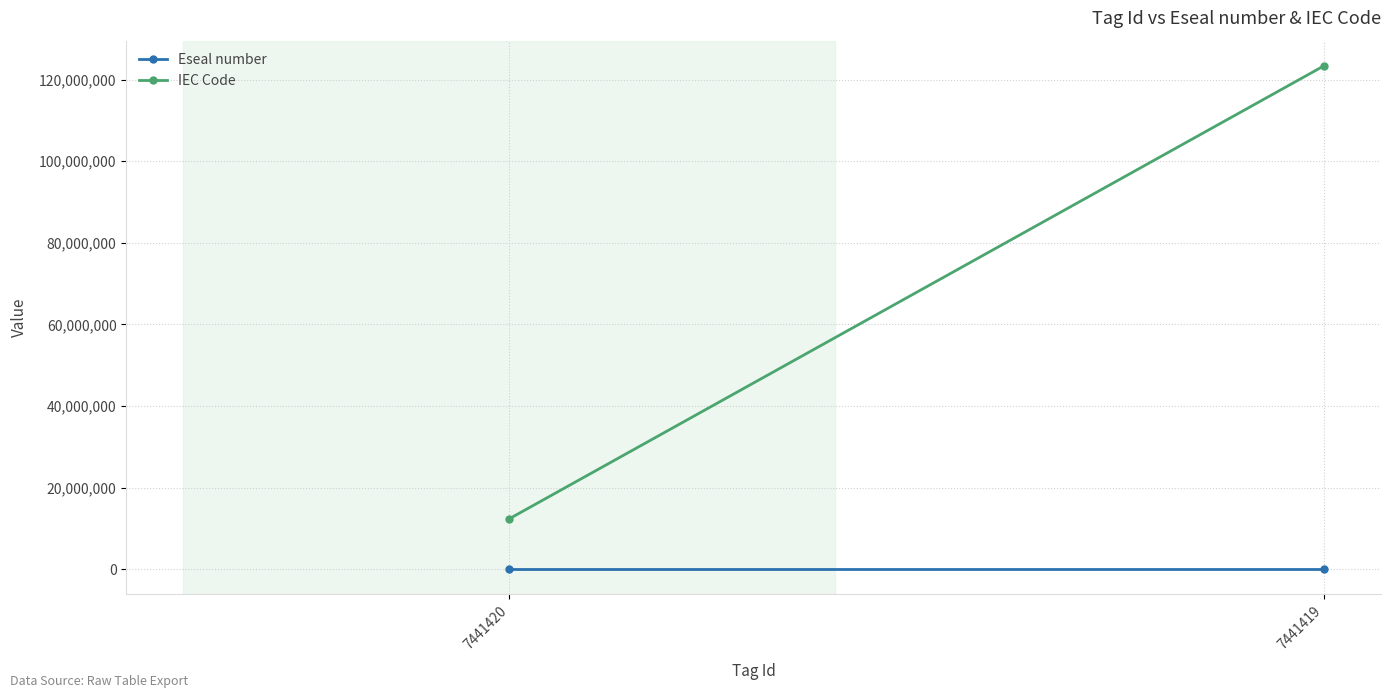

List the labels in order of IEC Code value, smallest first.

7441420, 7441419